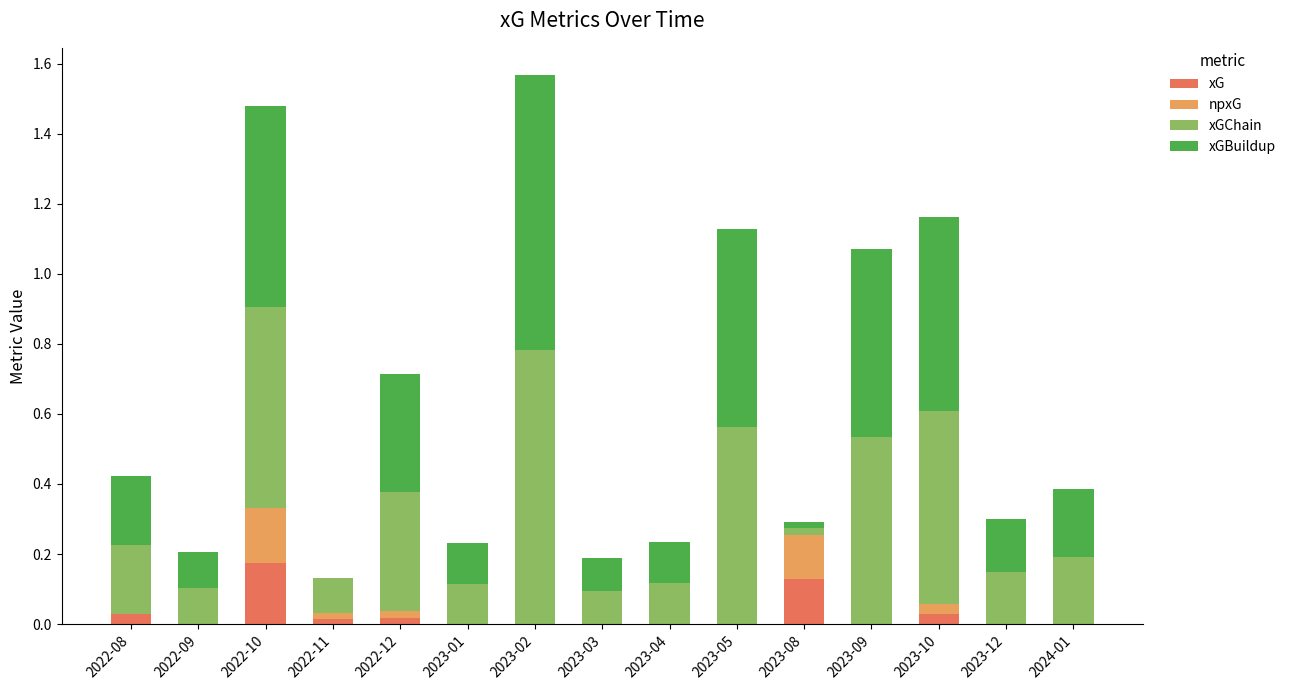

The value of xG at 2022-12 is 0.0. True or false?

True